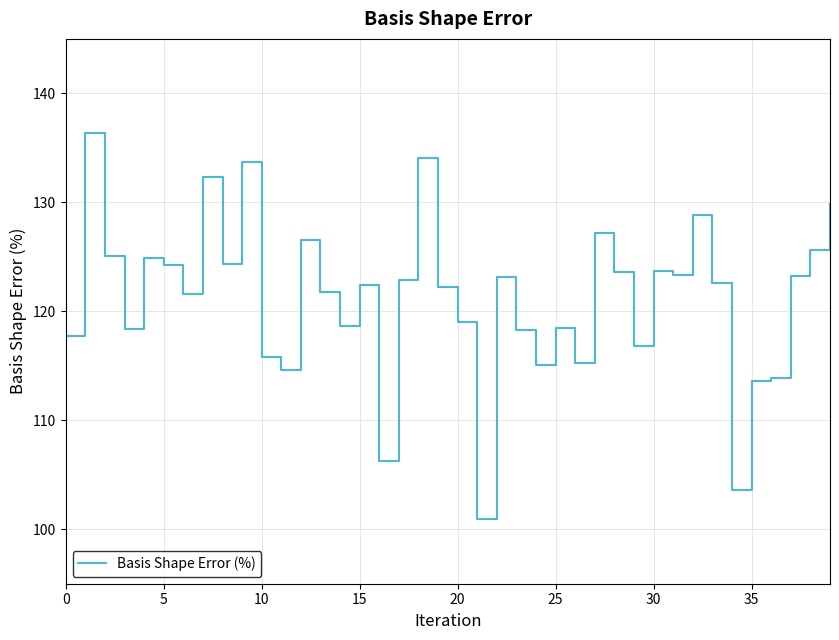

What is the maximum value shown in the chart?

136.4